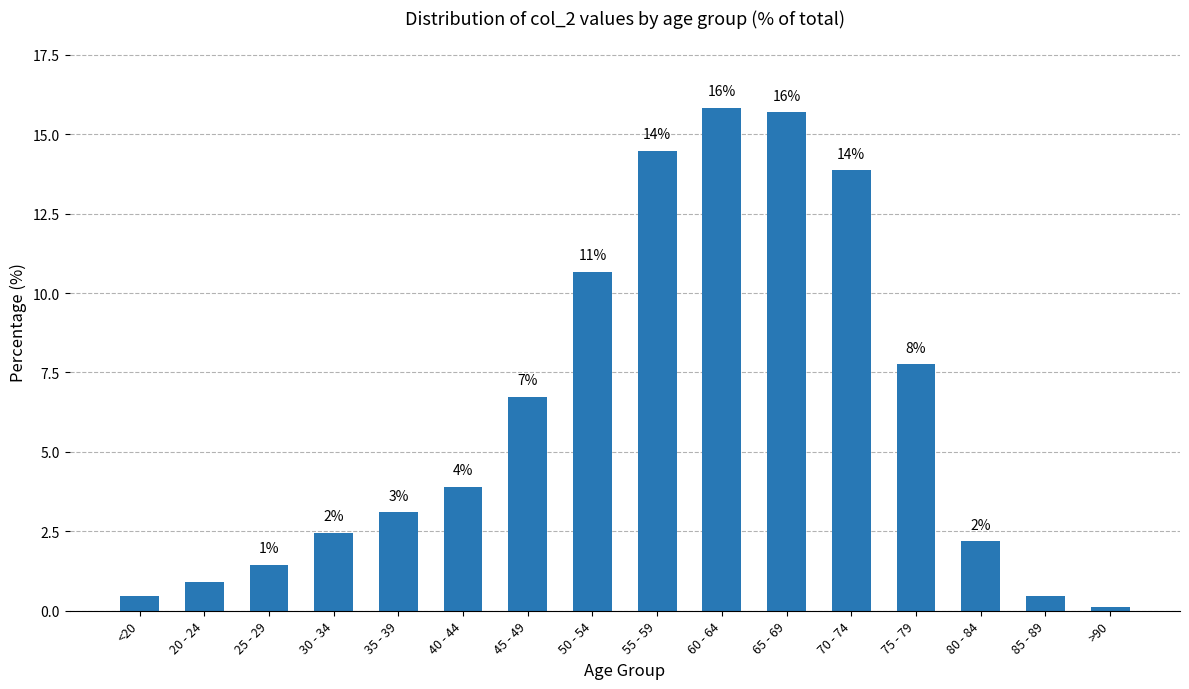

Which label corresponds to the largest value in the chart?

60 - 64